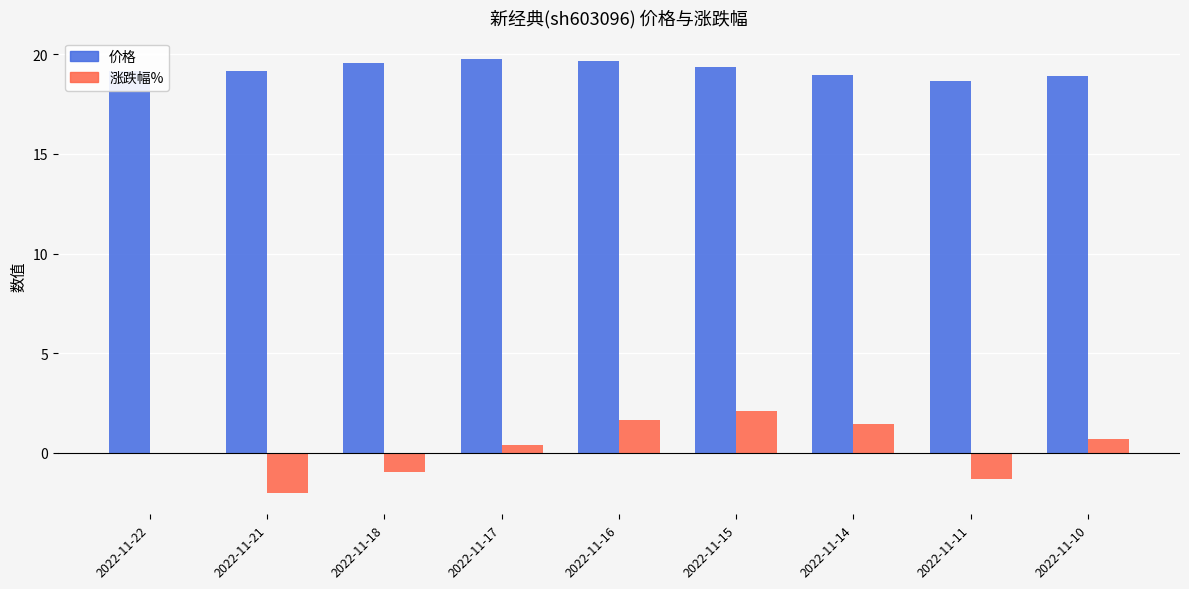

The 价格 series shows 28.4 at 2022-11-10. True or false?

False